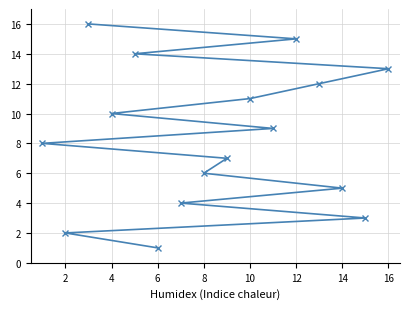

How many data points does each series have?

16